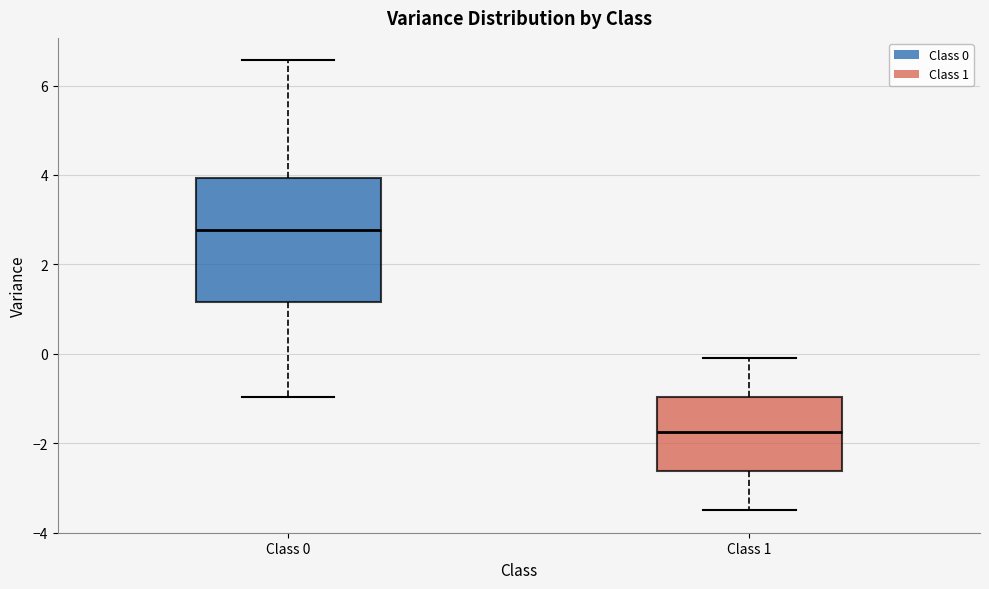

Where does the upper whisker of the box for Class 0 end on the y-axis? The values are not printed on the chart, so give them approximately, as read against the axis.

6.6